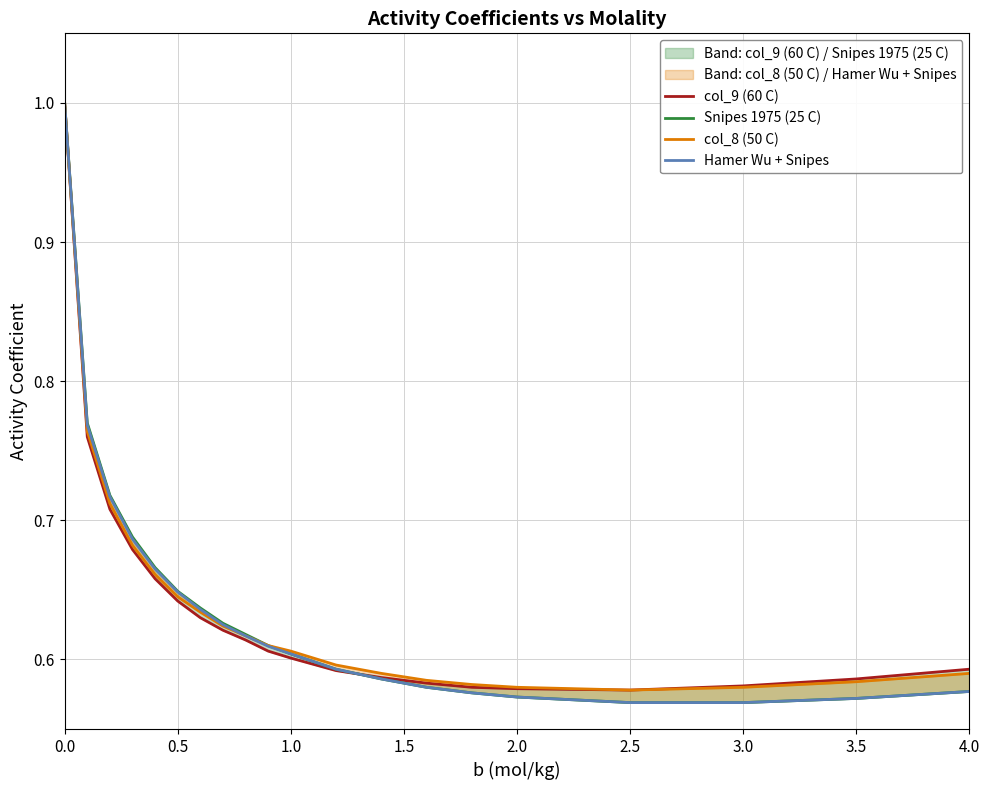

What is the smallest value displayed?

0.6